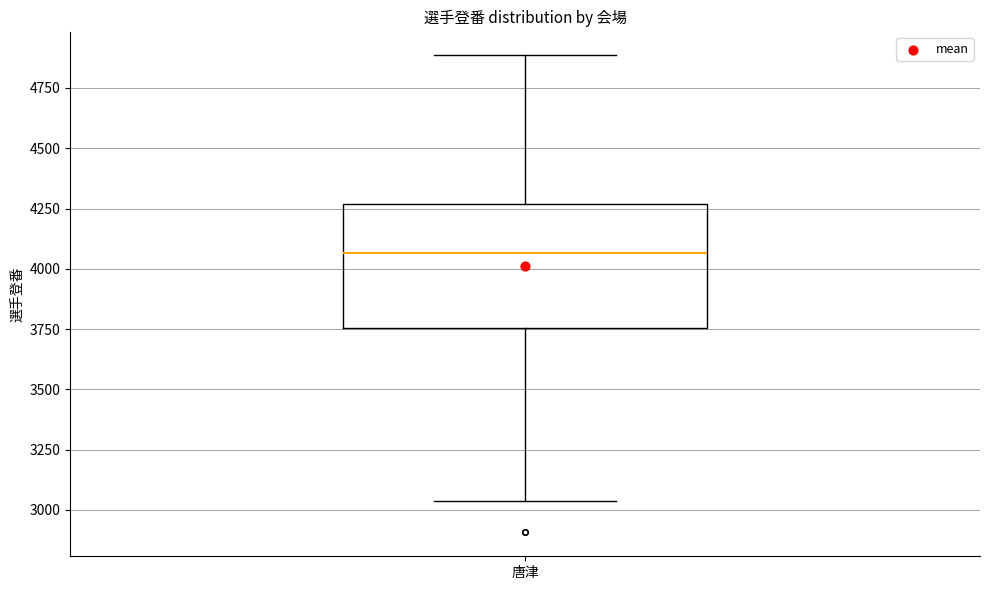

Where does the upper whisker of the box for 唐津 end on the y-axis? The values are not printed on the chart, so give them approximately, as read against the axis.

4900